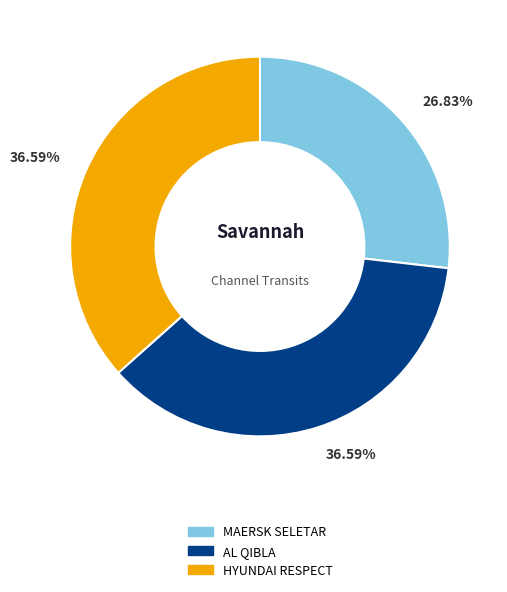

How many slices are in this pie chart?

3